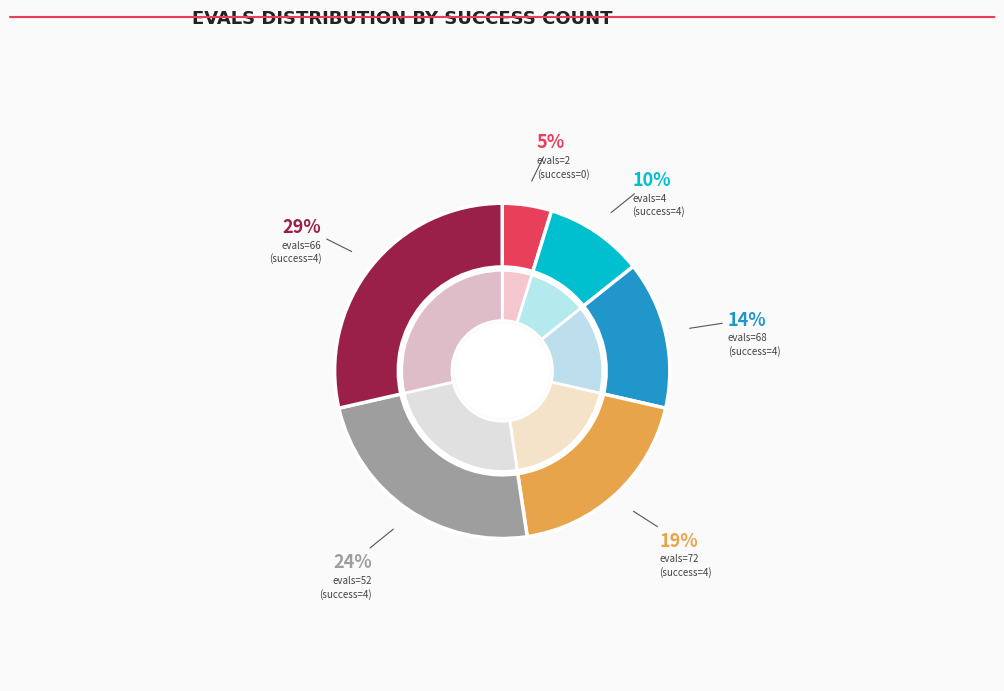

To the nearest percent, what percentage of the pie is evals=66 (success=4)?

29%